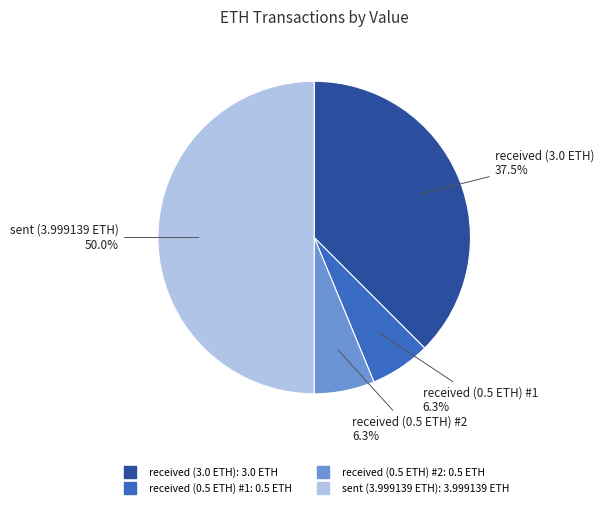

True or false: received (0.5 ETH) #2 accounts for 6% of the total.

True